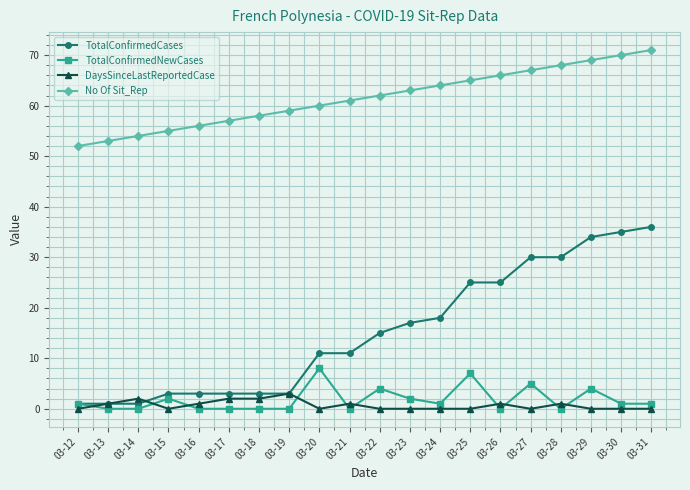

True or false: No Of Sit_Rep and TotalConfirmedCases cross at least once.

False